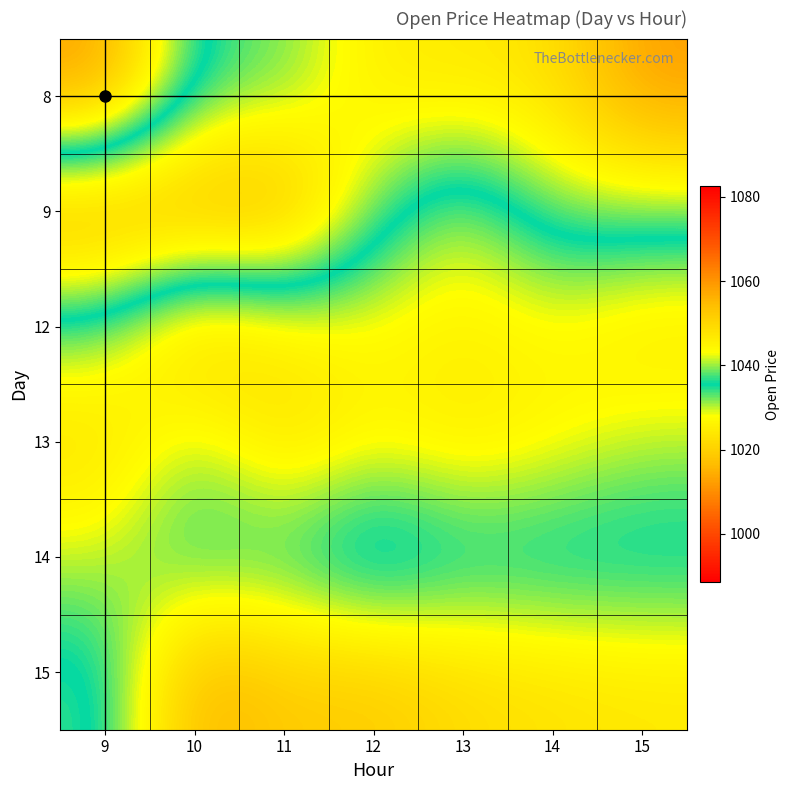

Reading right to left, transcribe all the data shown in this chart.

8: 15=1012.1	14=1023.2	13=1024.2	12=1024.9	11=1033.0	10=1034.6	9=1059.0
9: 15=1032.0	14=1031.8	13=1042.0	12=1032.7	11=1012.9	10=1013.0	9=1012.0
12: 15=1047.8	14=1044.2	13=1045.8	12=1044.1	11=1047.0	10=1053.5	9=1038.9
13: 15=1041.1	14=1044.5	13=1046.9	12=1044.3	11=1048.9	10=1039.8	9=1049.0
14: 15=1033.4	14=1033.1	13=1033.5	12=1029.1	11=1035.3	10=1035.0	9=1041.4
15: 15=1047.0	14=1048.0	13=1049.3	12=1052.4	11=1051.9	10=1056.6	9=1033.3